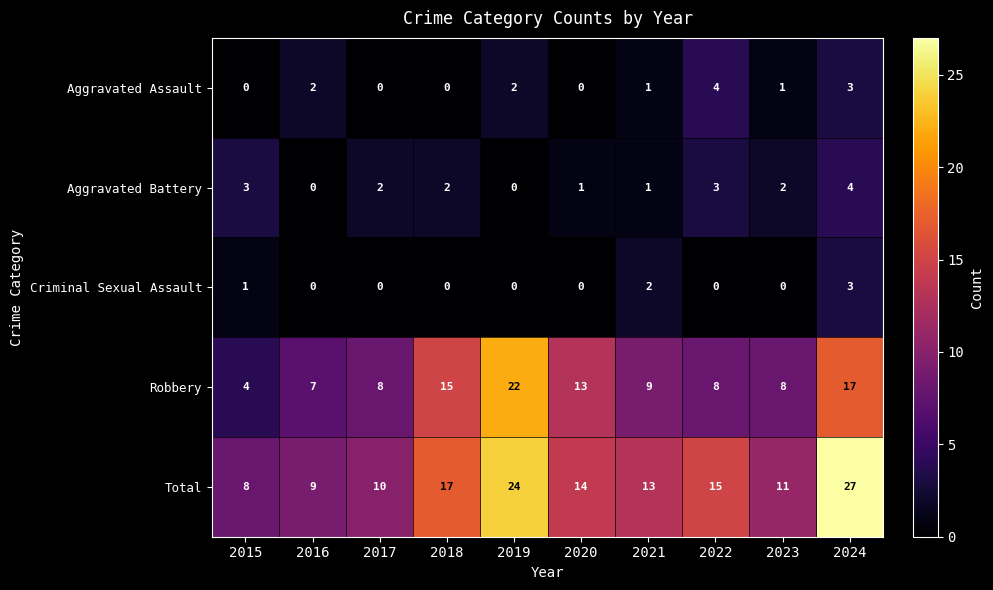

How many data points does each series have?

10